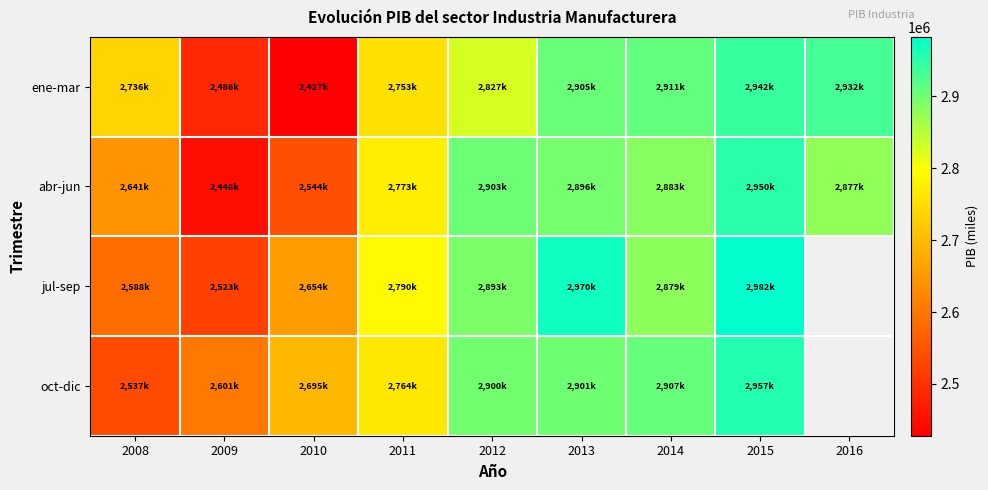

Rank the series by their average value, from lowest to highest.

abr-jun, jul-sep, oct-dic, ene-mar